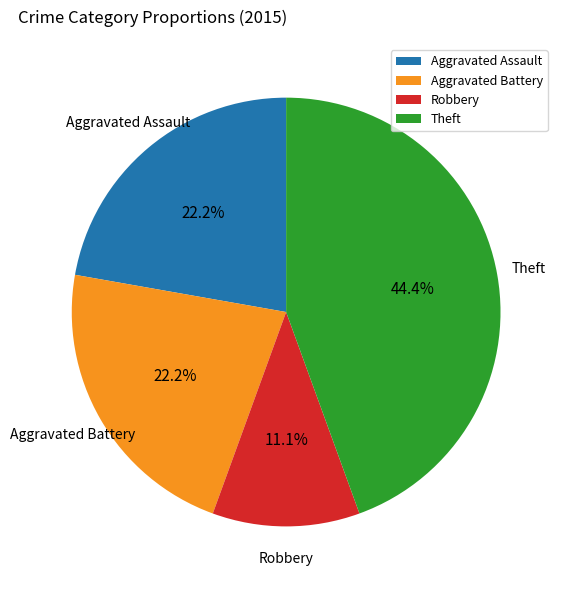

The Robbery slice represents 11% of the pie. True or false?

True